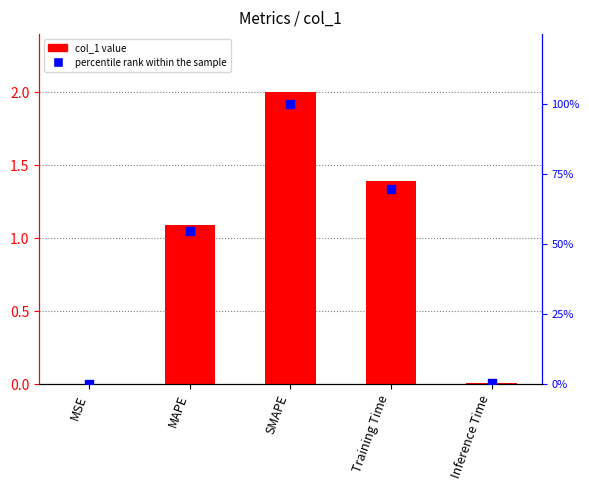

At which category is the sum across all series the highest?

SMAPE